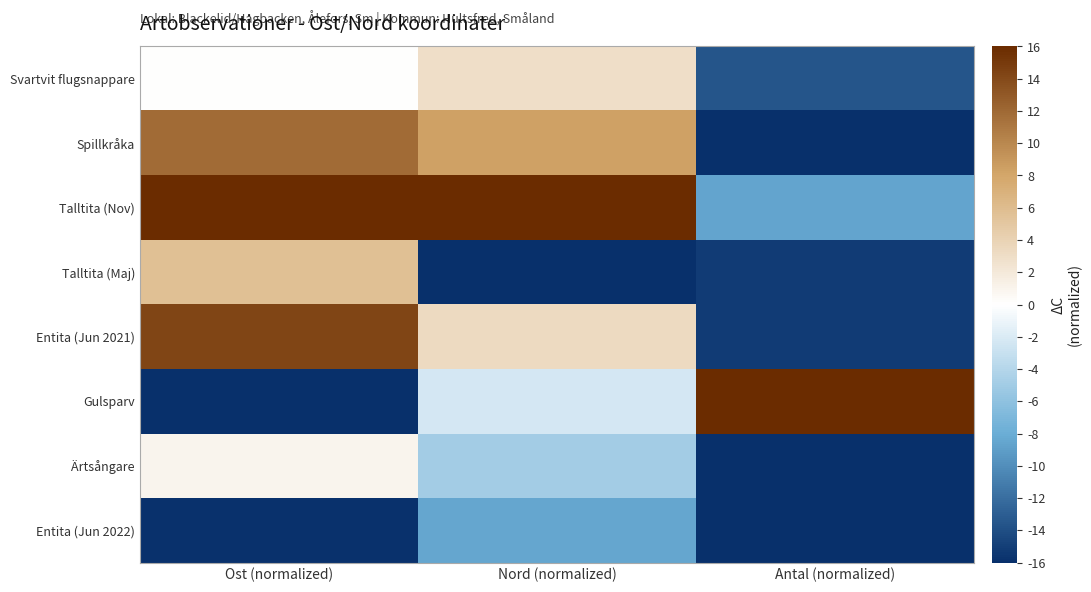

At how many categories does at least one series exceed 1?

3